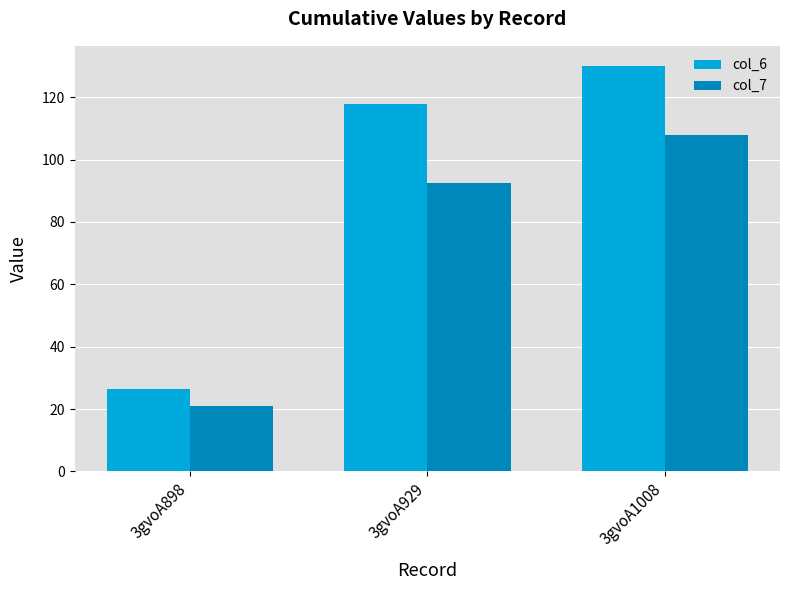

What is the difference between the highest and lowest values at 3gvoA929?

25.4